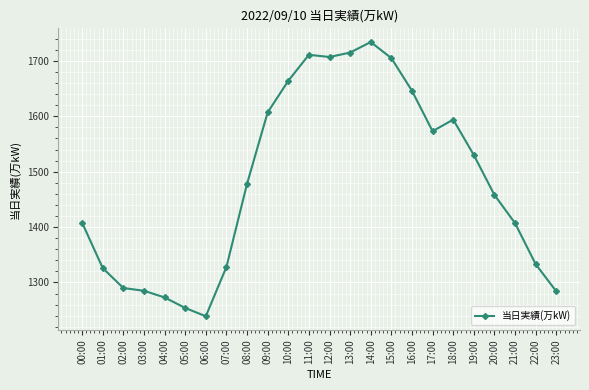

What is the maximum value shown in the chart?

1734